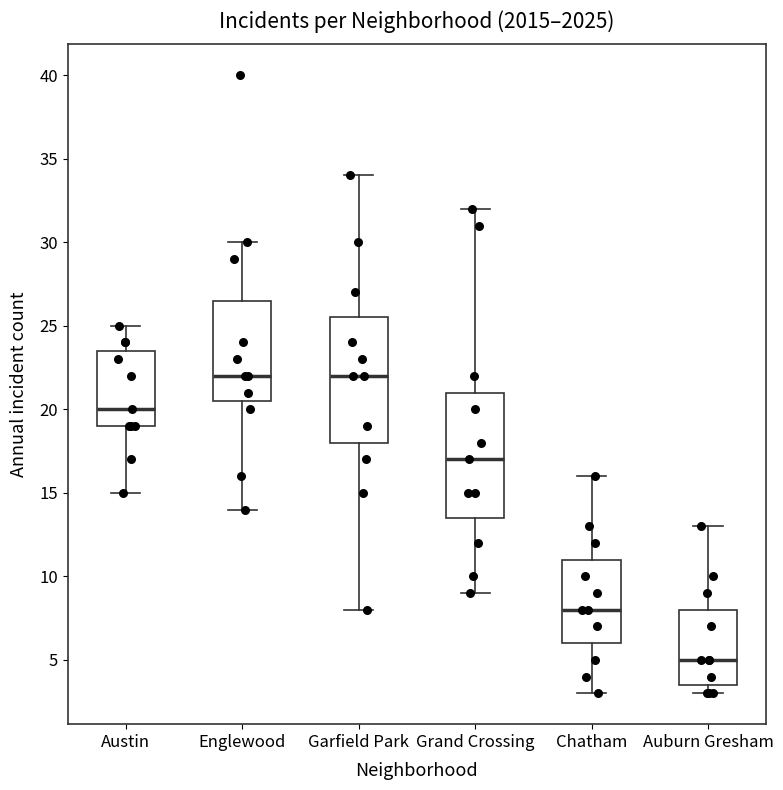

Which box's median line is the lowest?

Auburn Gresham